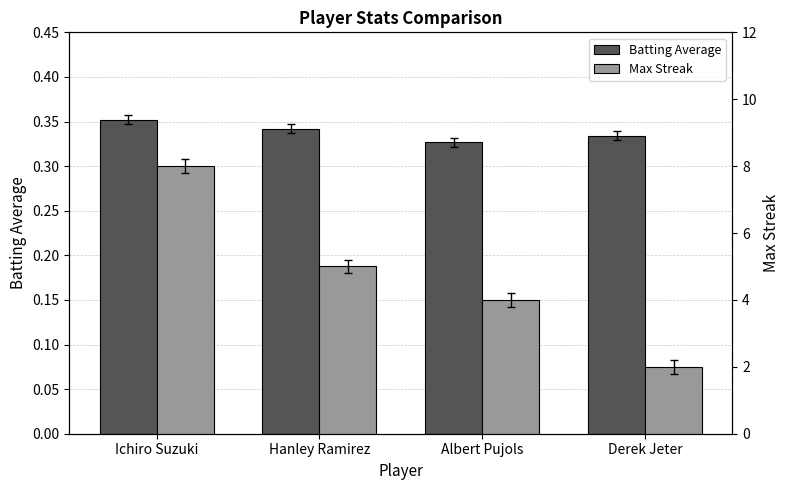

Which series has the largest total across all categories?

Max Streak